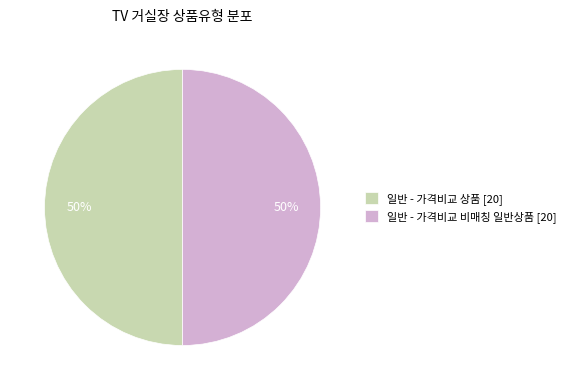

True or false: 일반 - 가격비교 비매칭 일반상품 accounts for 33% of the total.

False